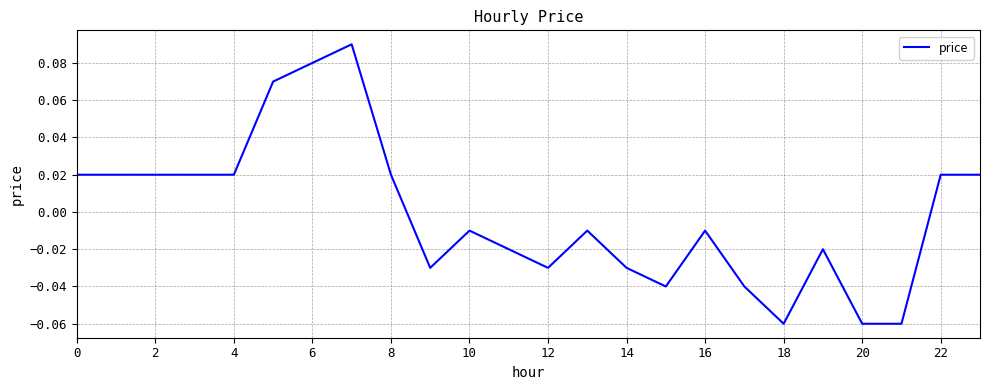

What is the label of the 22nd point from the left?

21